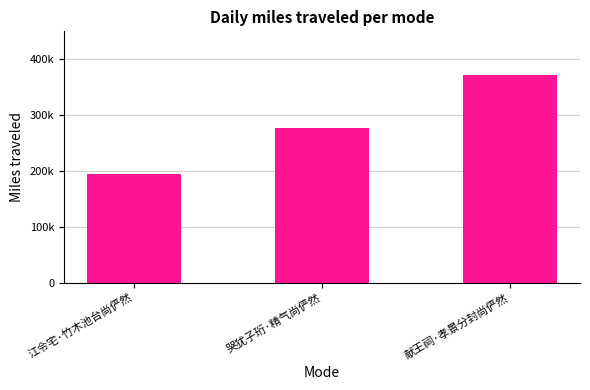

Does the chart contain any negative values?

No